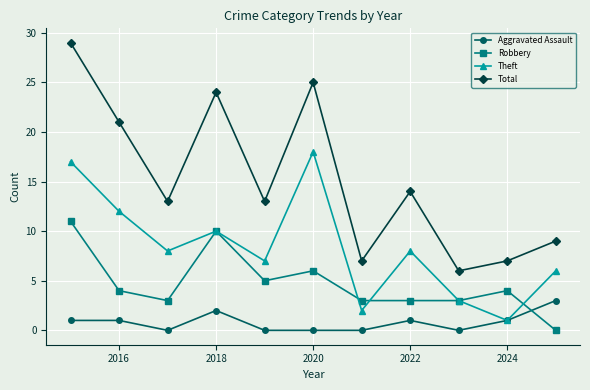

Which series has the widest spread of values?

Total